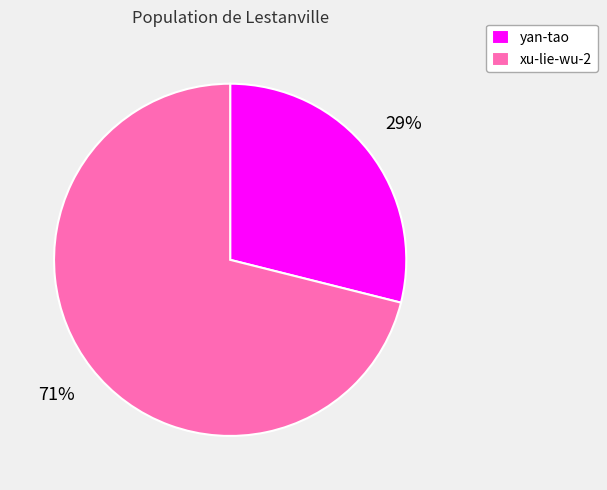

To the nearest percent, what is the difference between the xu-lie-wu-2 and yan-tao slice percentages?

42%